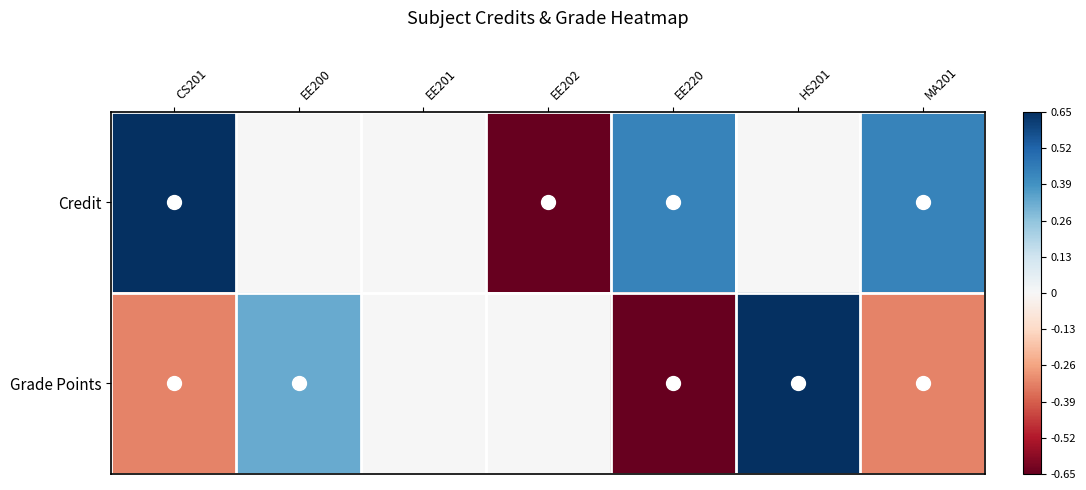

How many distinct data groups are displayed?

2